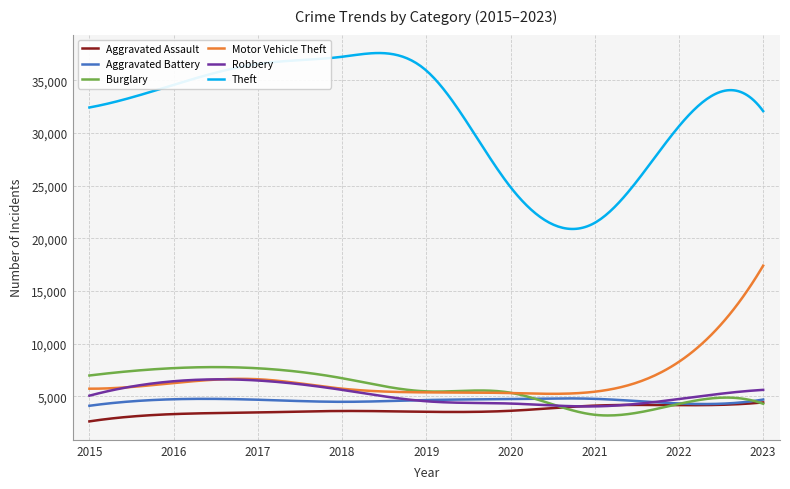

True or false: Theft and Burglary intersect in this chart.

False